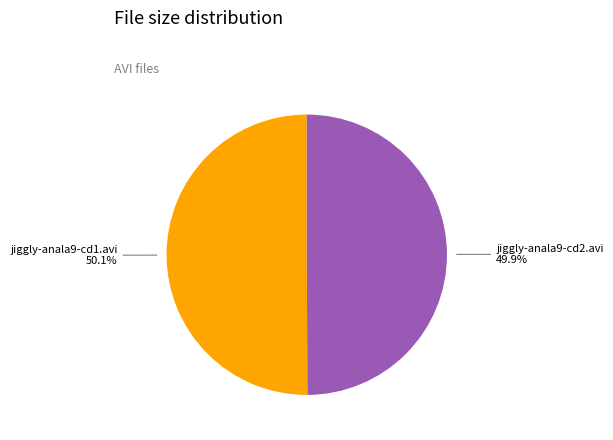

How many segments does this pie chart have?

2